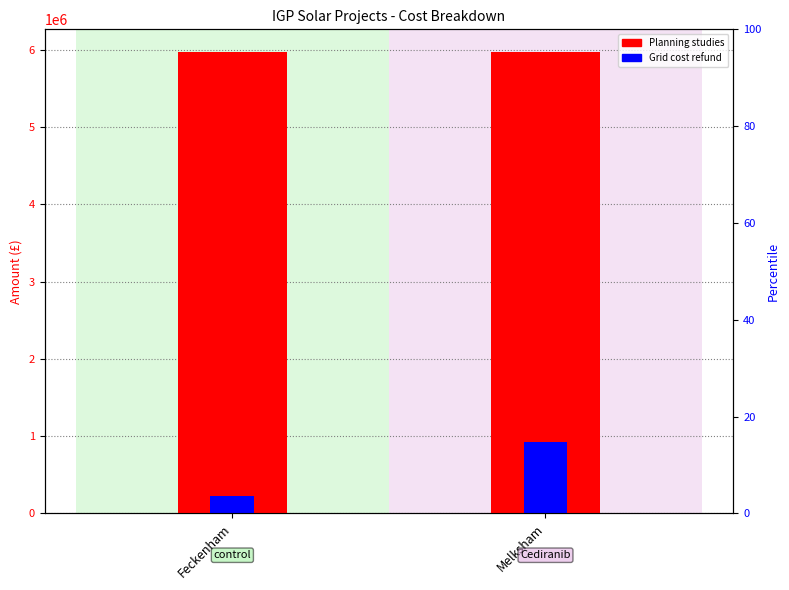

Reading right to left, what are all the values shown in this chart?

Planning studies: Melksham=5965000.0	Feckenham=5965000.0
Grid cost refund: Melksham=928920.0	Feckenham=220060.9